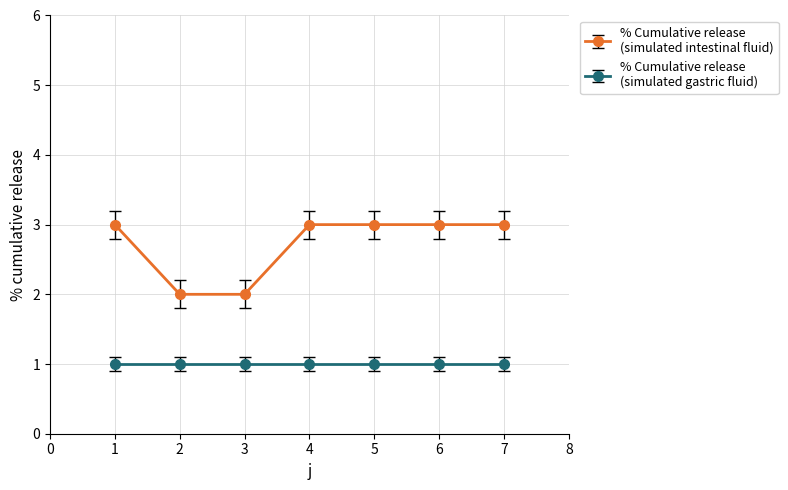

What is the maximum value shown in the chart?

3